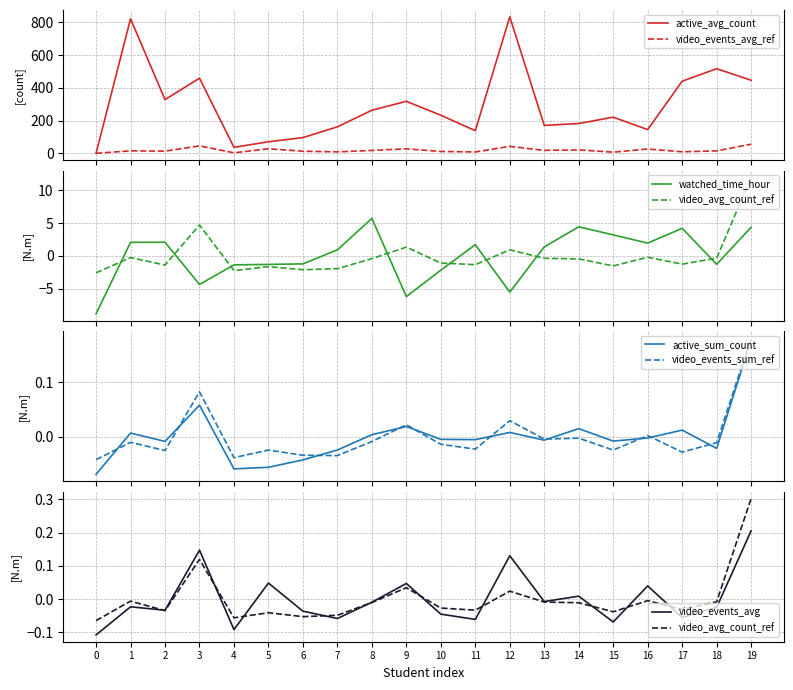

True or false: video_events_sum and active_avg_count cross at least once.

False